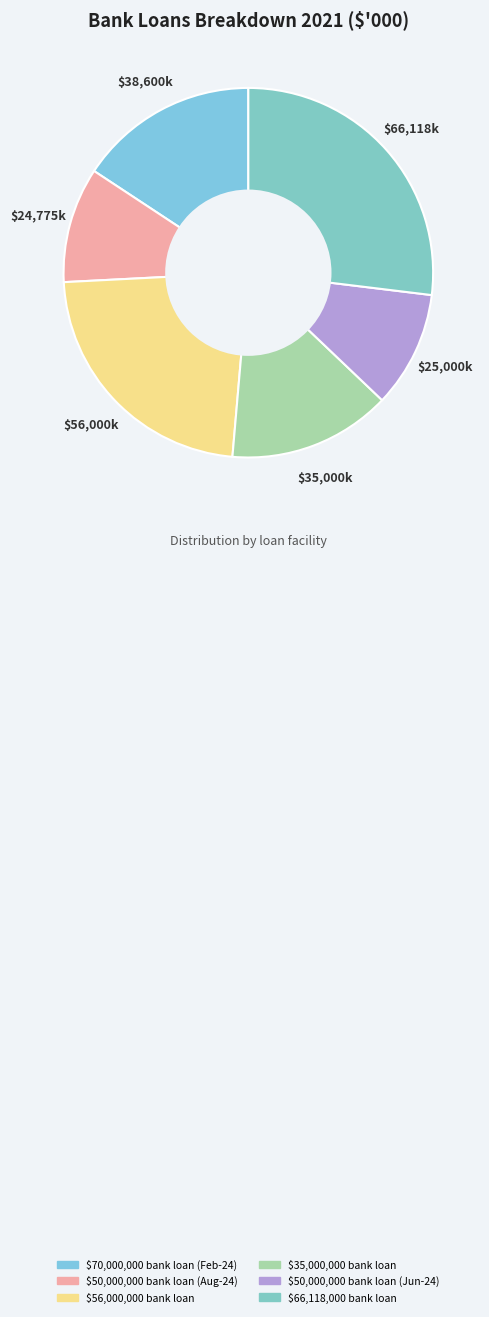

What is the largest slice in the pie chart?

$66,118,000 bank loan